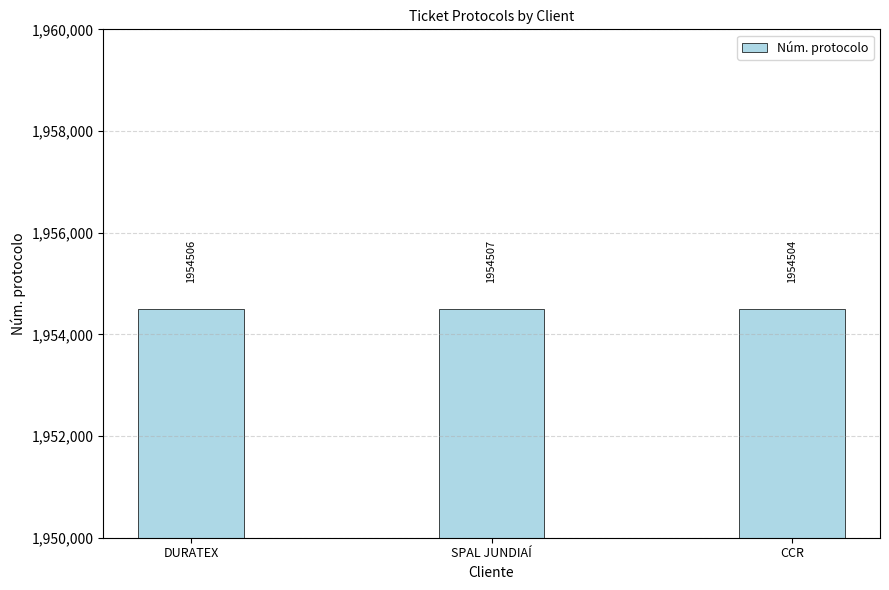

Approximately how many times larger is the value at SPAL JUNDIAÍ compared to CCR?

1.0